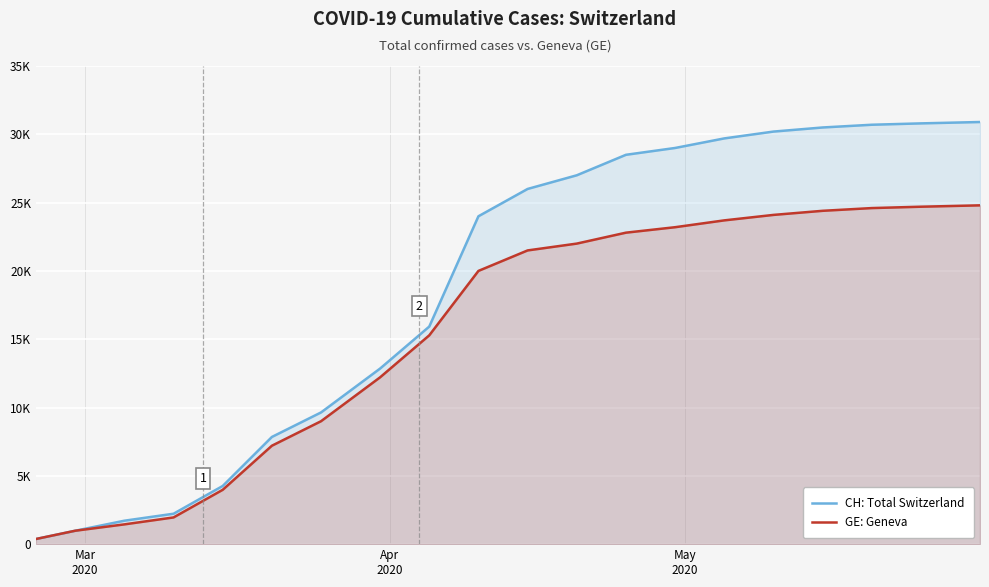

How many values in the CH: Total Switzerland series exceed 26000?

9